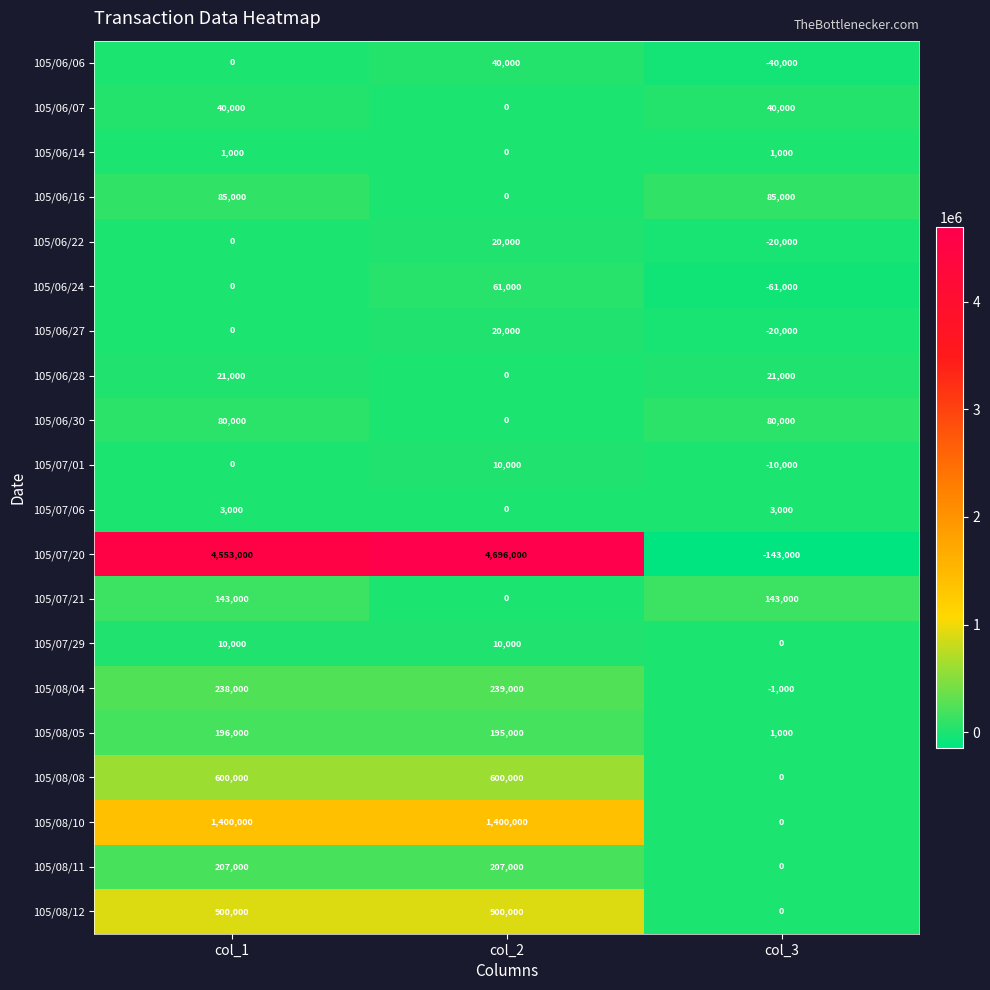

Which series changed the most between col_1 and col_3?

105/07/20